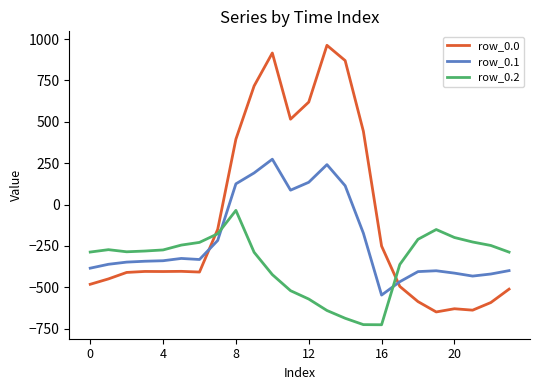

What is the minimum value shown in the chart?

-726.6